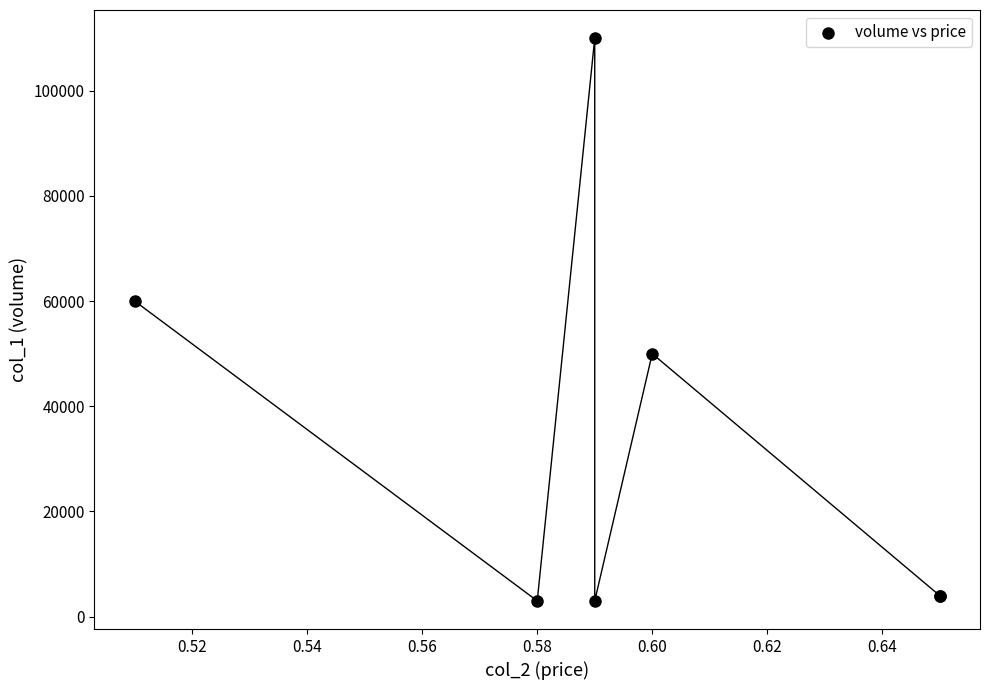

What Y value in the scatter plot is closest to 56500?

60000